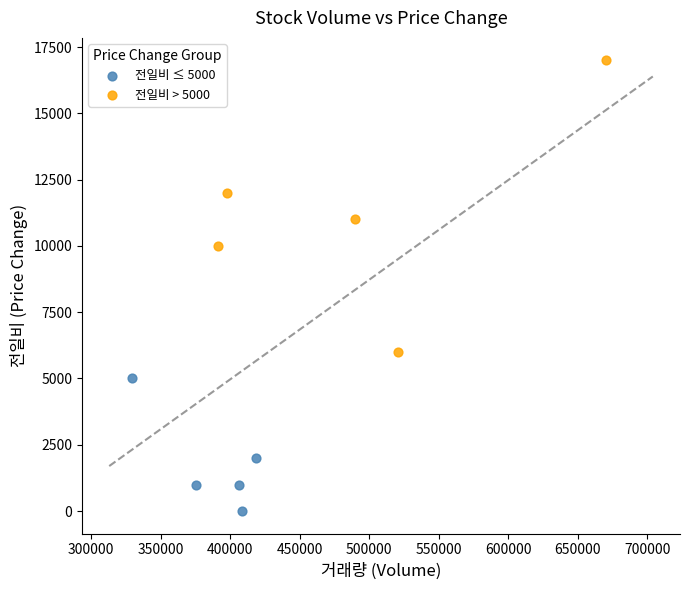

Which series has the largest Y range (max minus min)?

전일비 > 5000